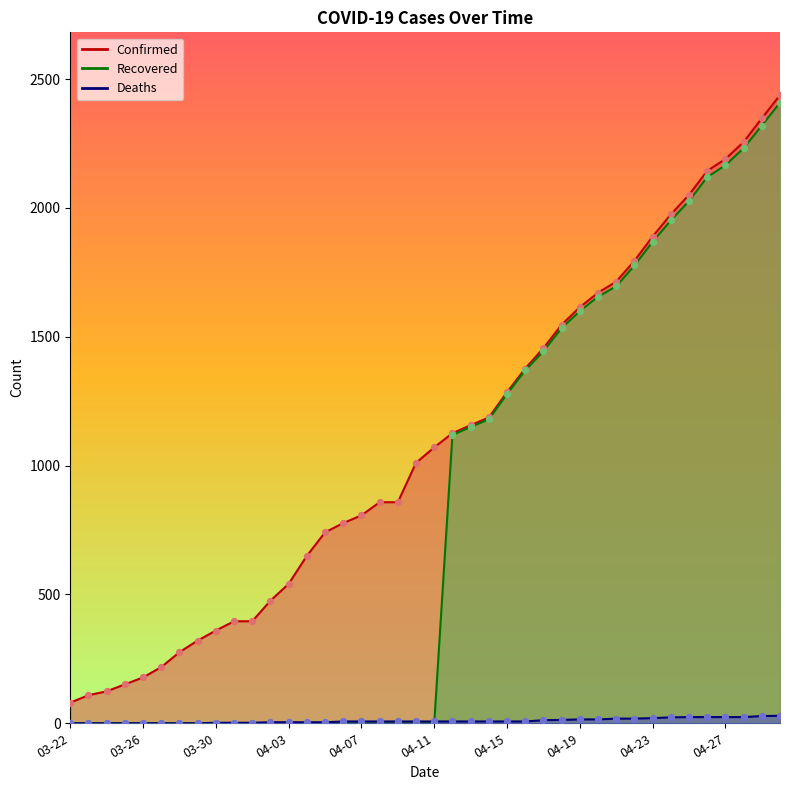

Which series has the largest Y range (max minus min)?

Recovered